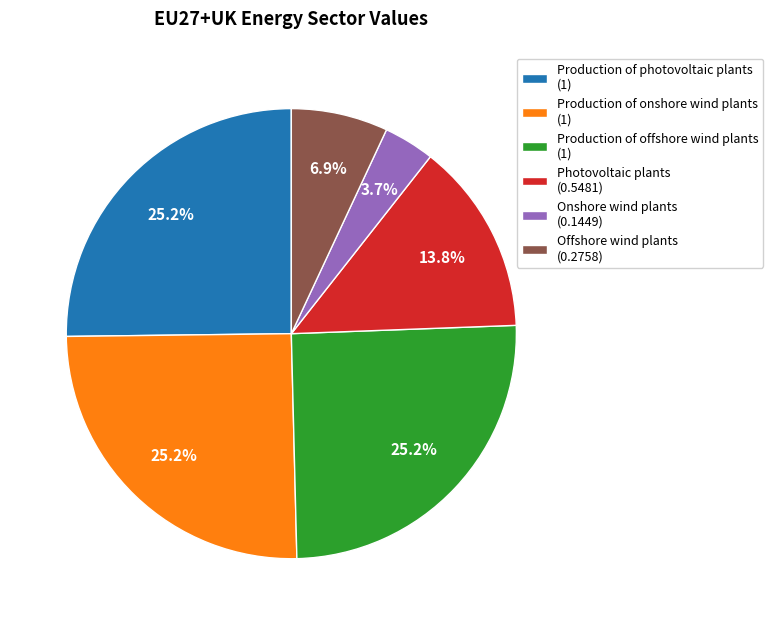

To the nearest percent, what is the difference between the Photovoltaic plants and Production of offshore wind plants slice percentages?

11%